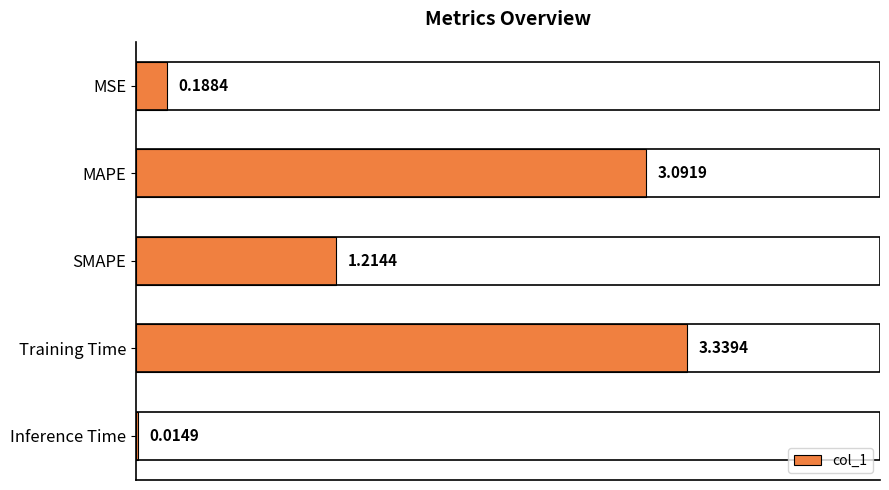

At which label is the value closest to 1?

SMAPE